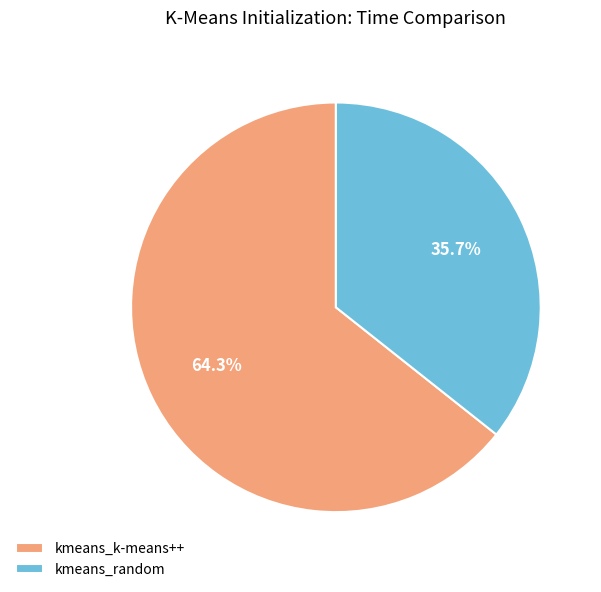

How much of the chart is everything except kmeans_k-means++?

35.7%